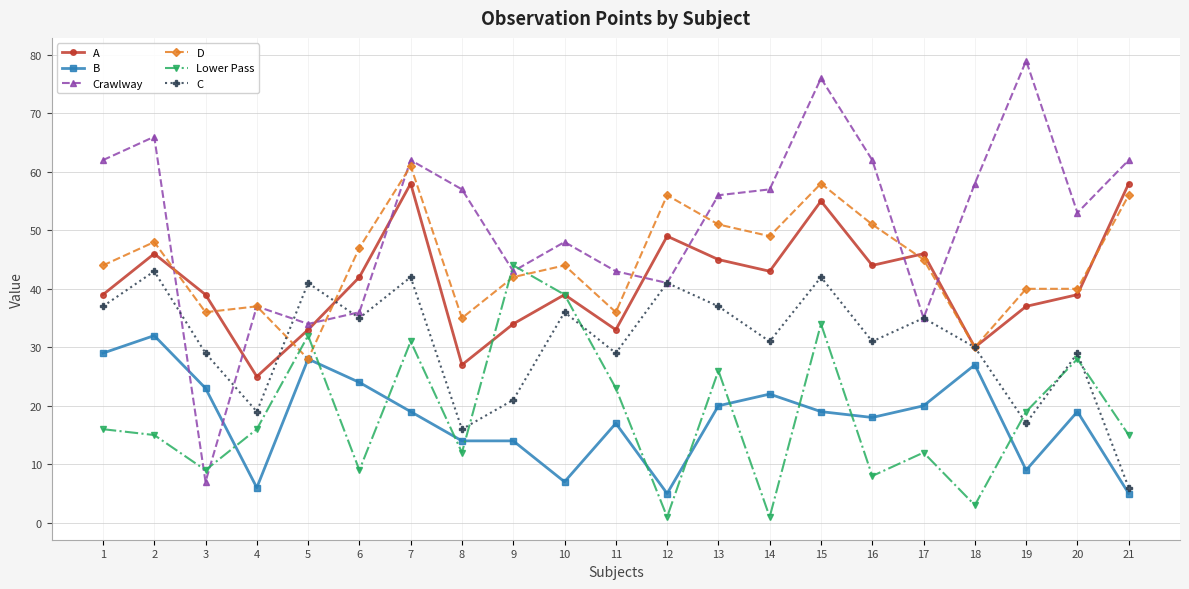

What is the maximum value shown in the chart?

79